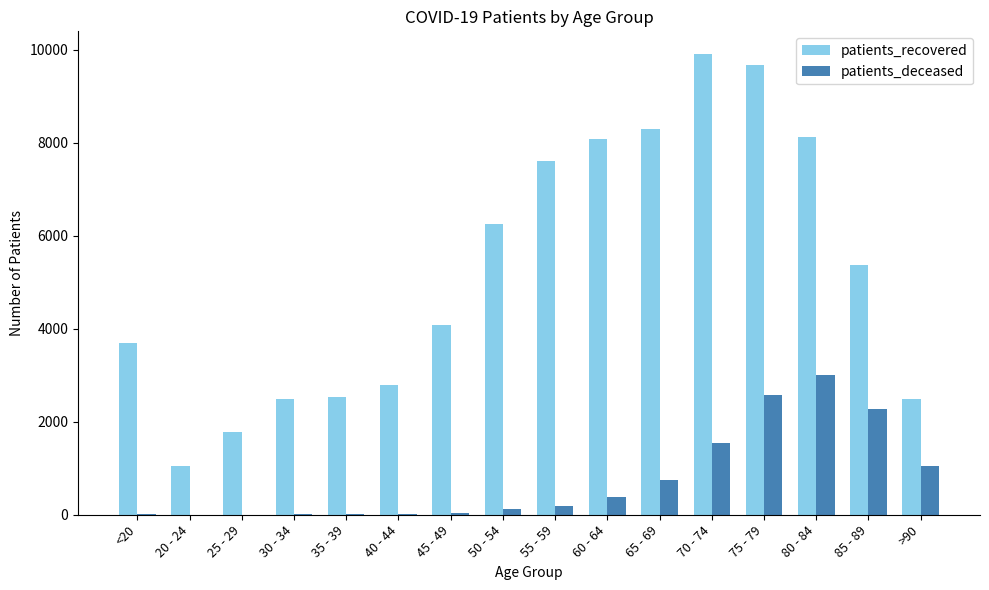

At which category is the sum across all series the highest?

75 - 79